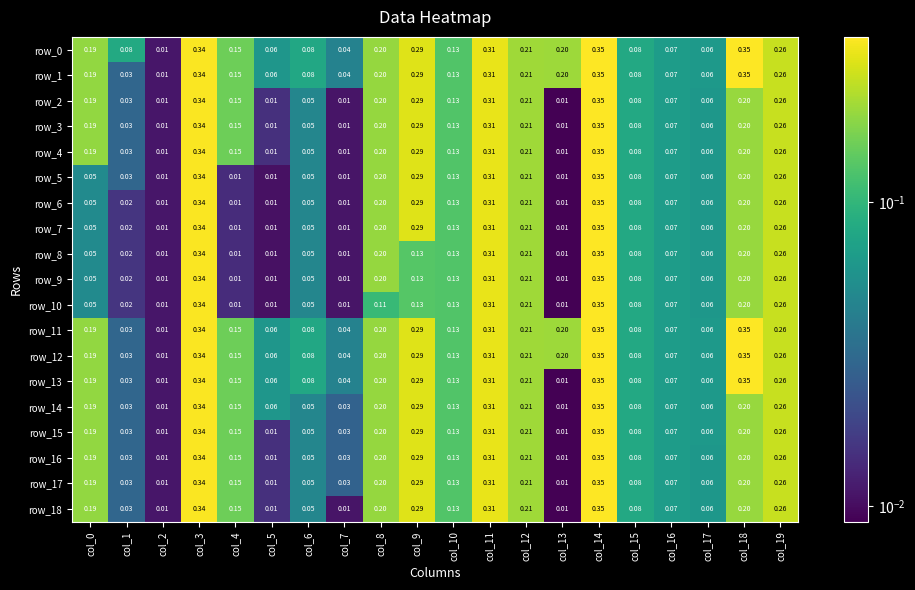

Is the value of row_14 at col_0 greater than the value of row_8 at col_2?

Yes